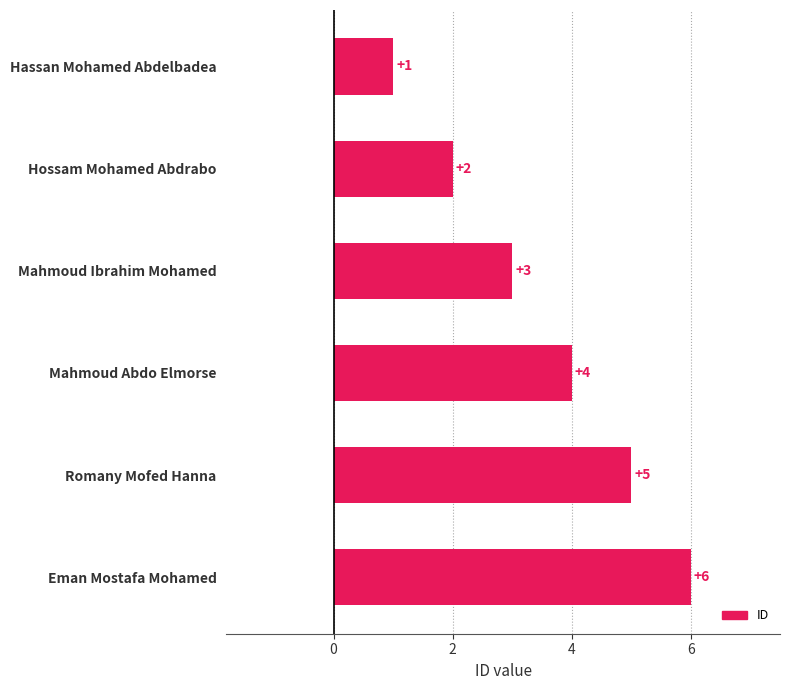

Between Hassan Mohamed Abdelbadea and Romany Mofed Hanna, which is larger?

Romany Mofed Hanna